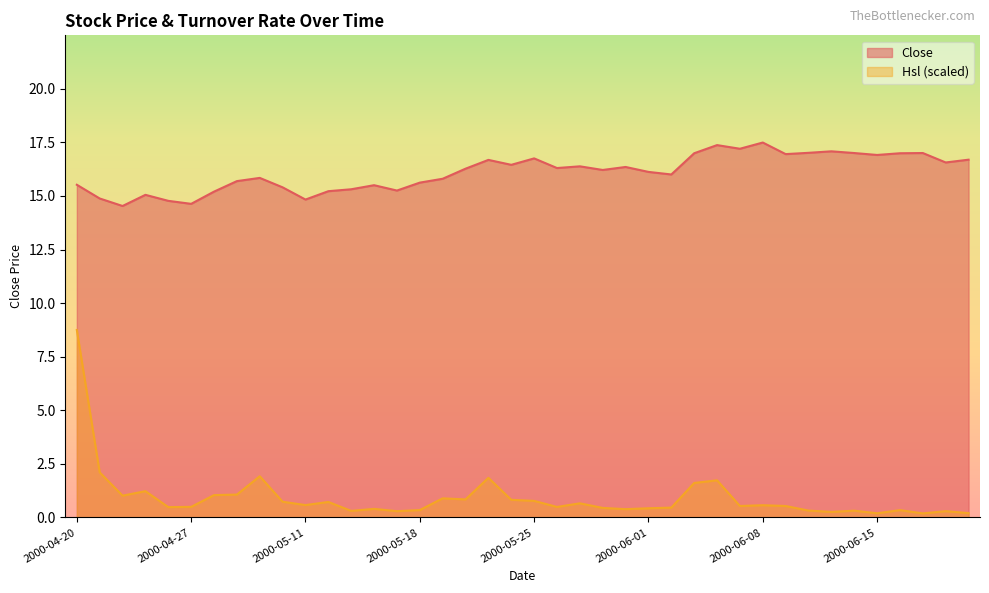

True or false: Close has a value of 10.8 at 2000-06-20.

False